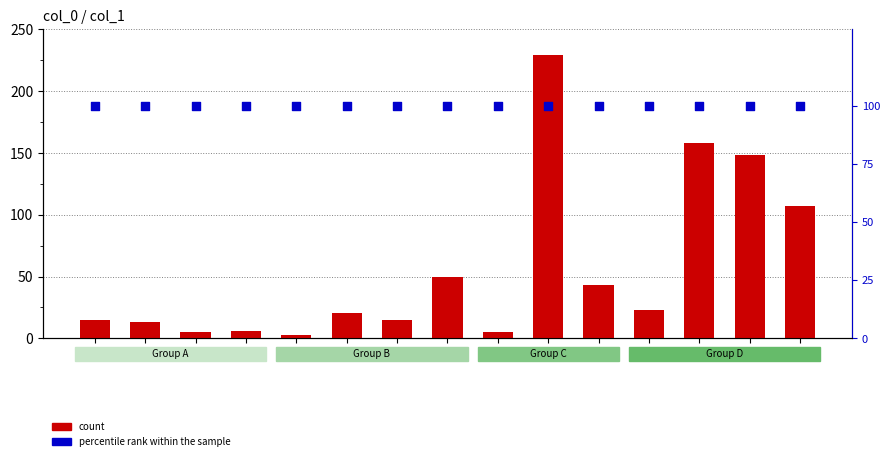

Which series contains the lowest Y value?

col_1